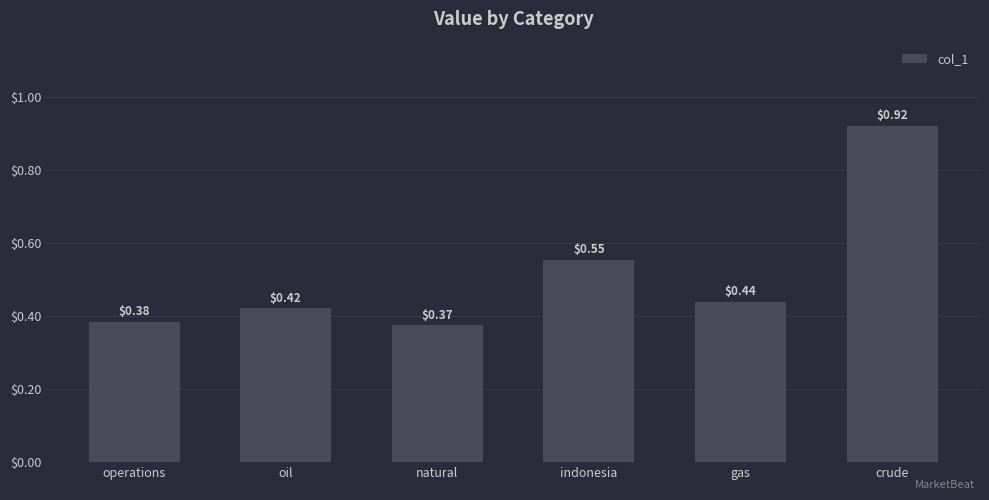

Where is the data nearest to the value 0?

natural